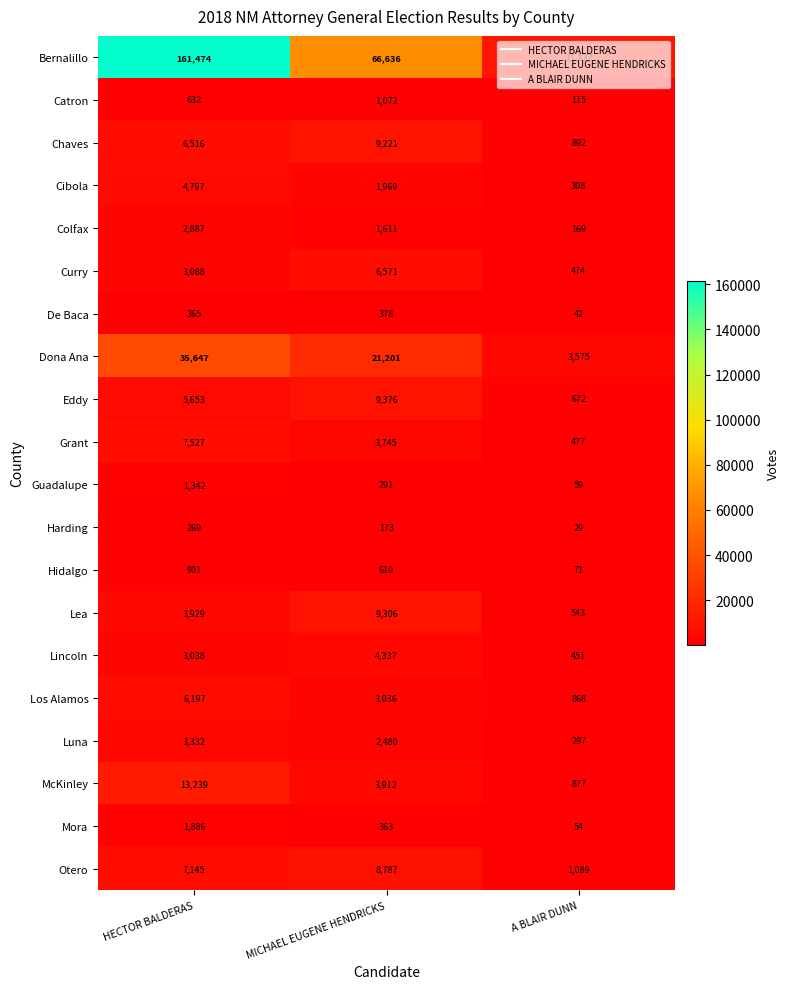

At which category does the chart reach its minimum across all series?

A BLAIR DUNN